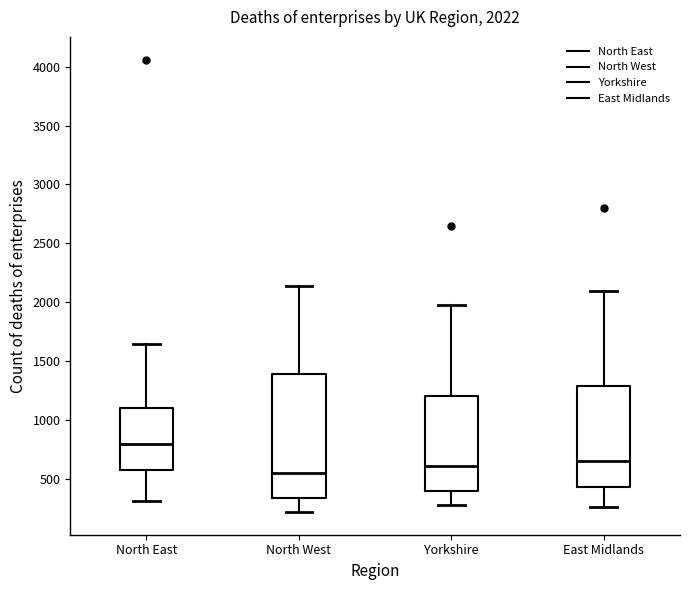

Which box's median line is the lowest?

North West